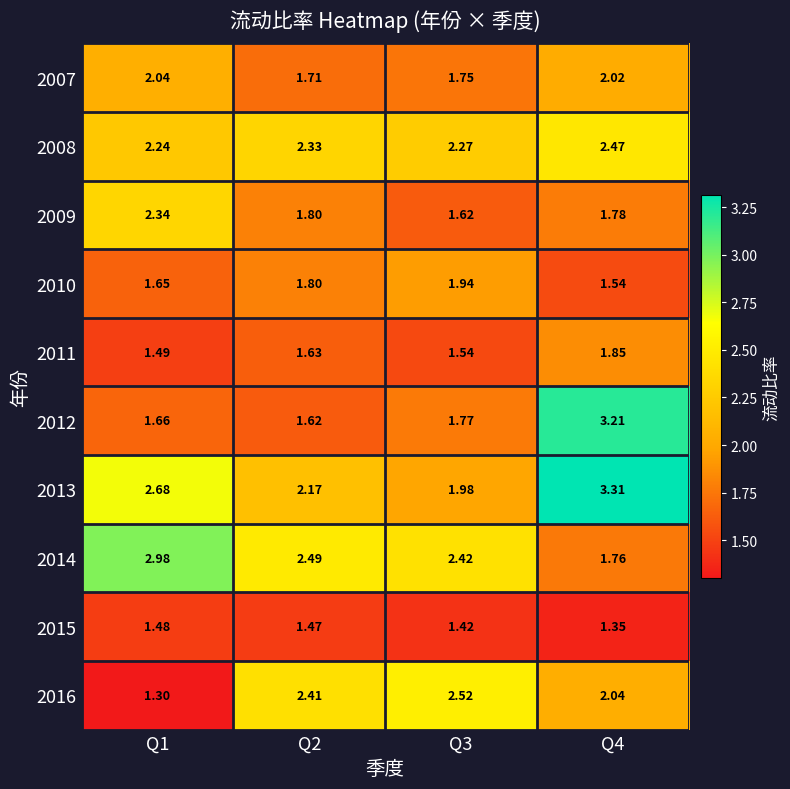

Is the value of 2007 at Q1 greater than the value of 2010 at Q3?

Yes